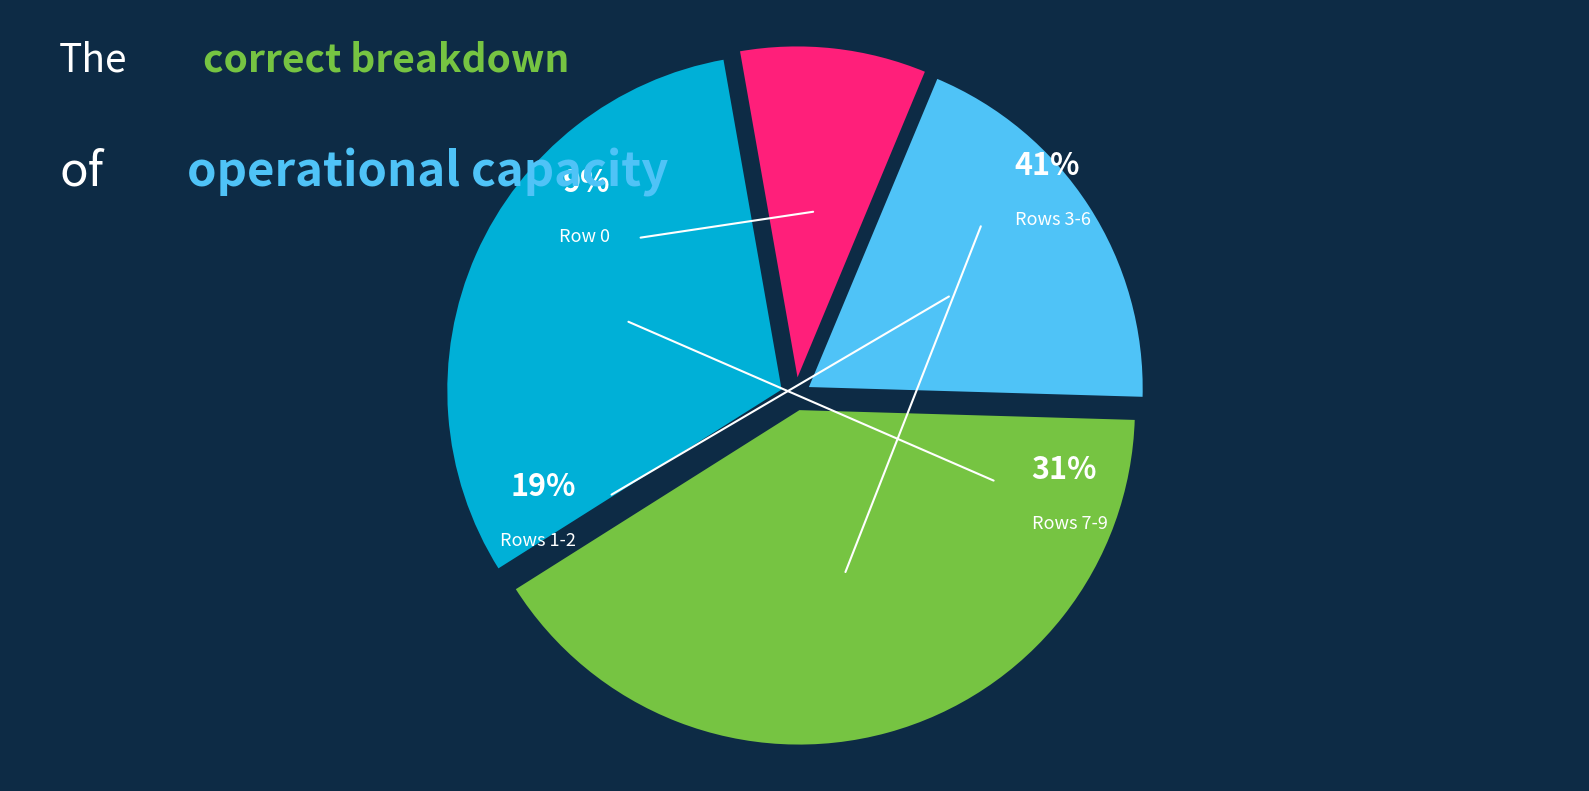

To the nearest percent, what percentage of the pie is Row 5?

10%